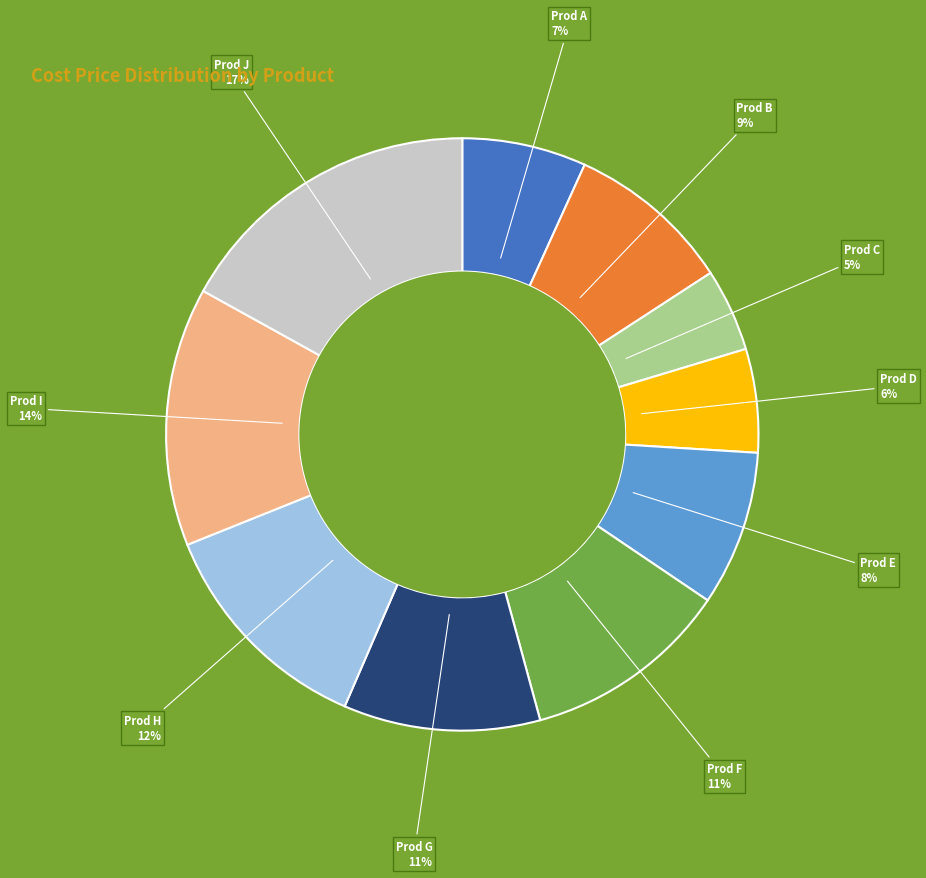

To the nearest percent, what is the difference between the largest and smallest slice percentages?

12%